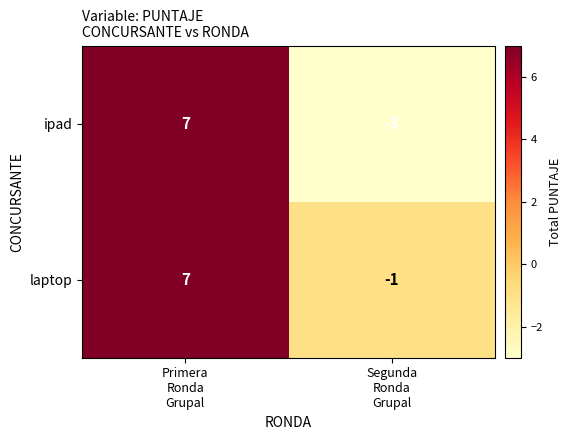

Which series has the widest spread of values?

ipad